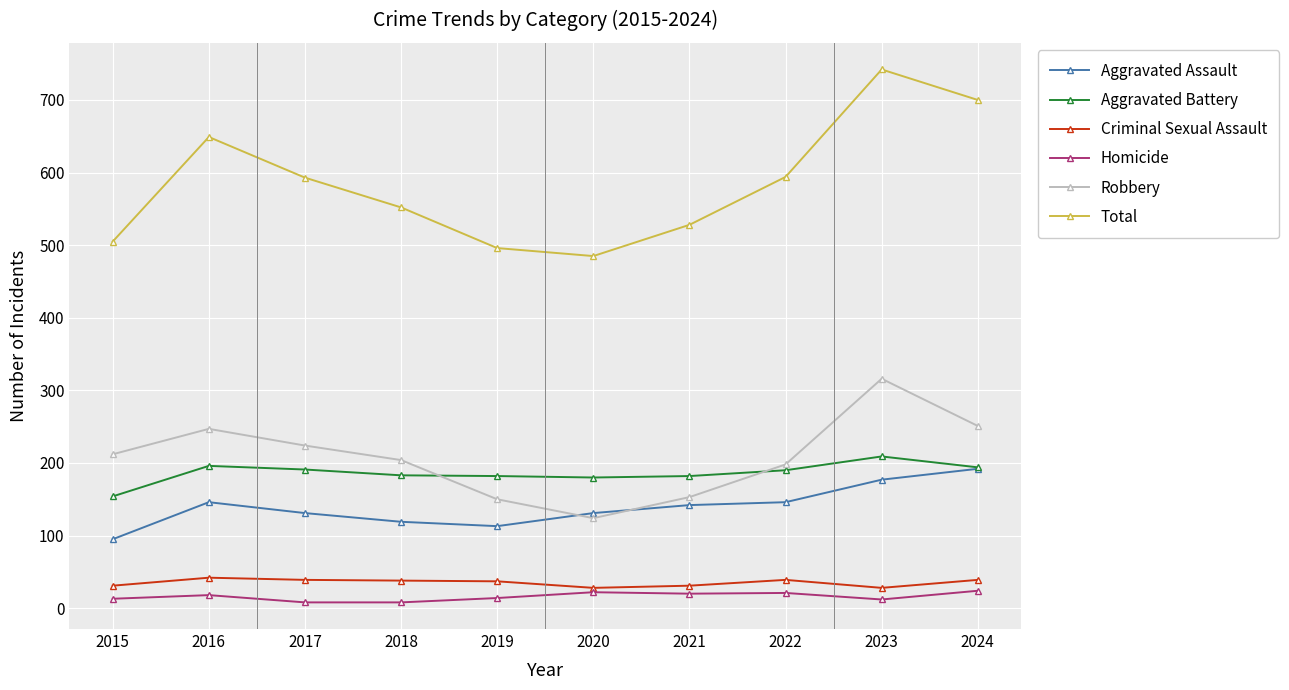

Between 2020 and 2024, which series saw the biggest shift?

Total